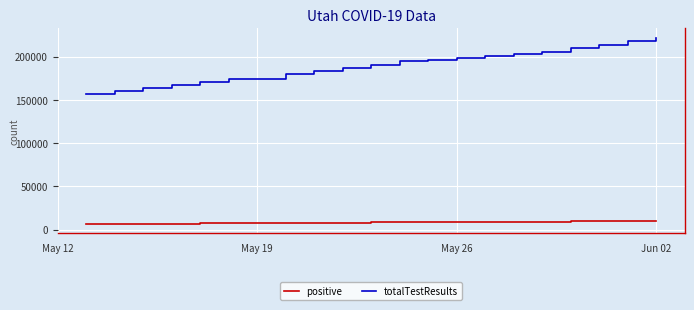

What is the lowest value of the positive series?

6620